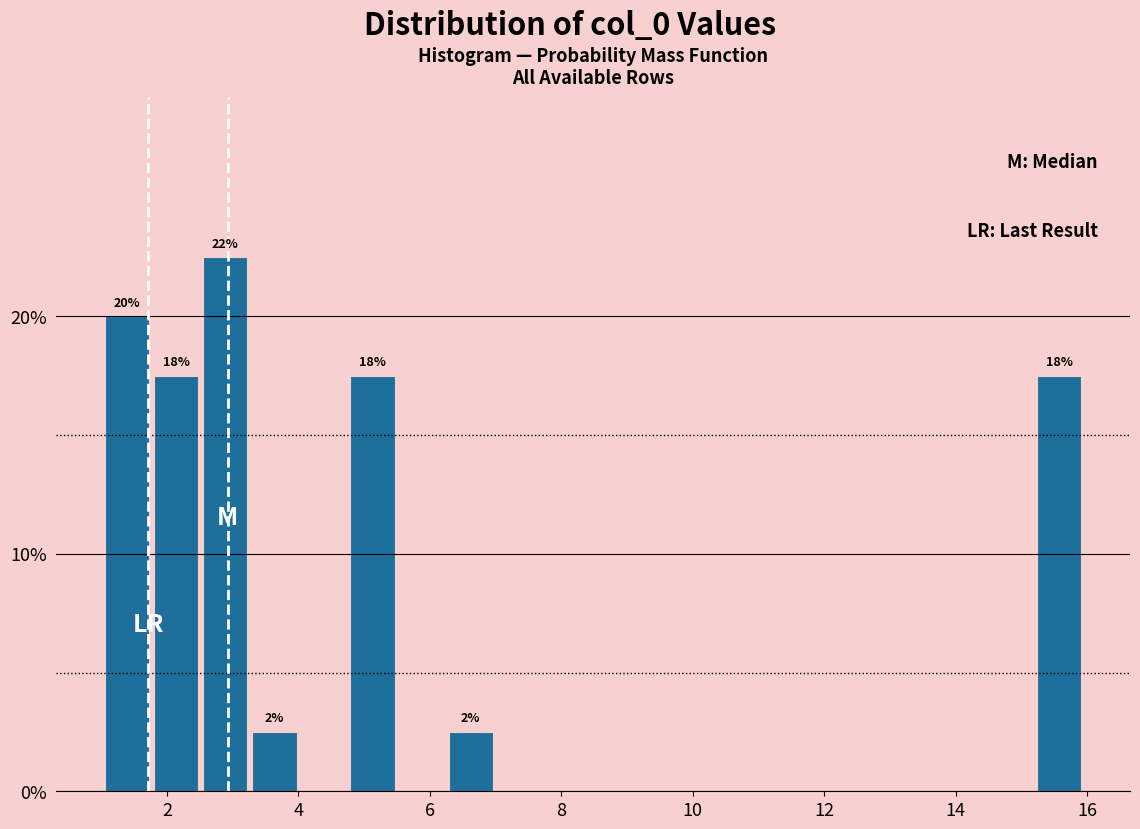

Read against the x-axis, roughly where is the centre of the tallest bar?

2.8